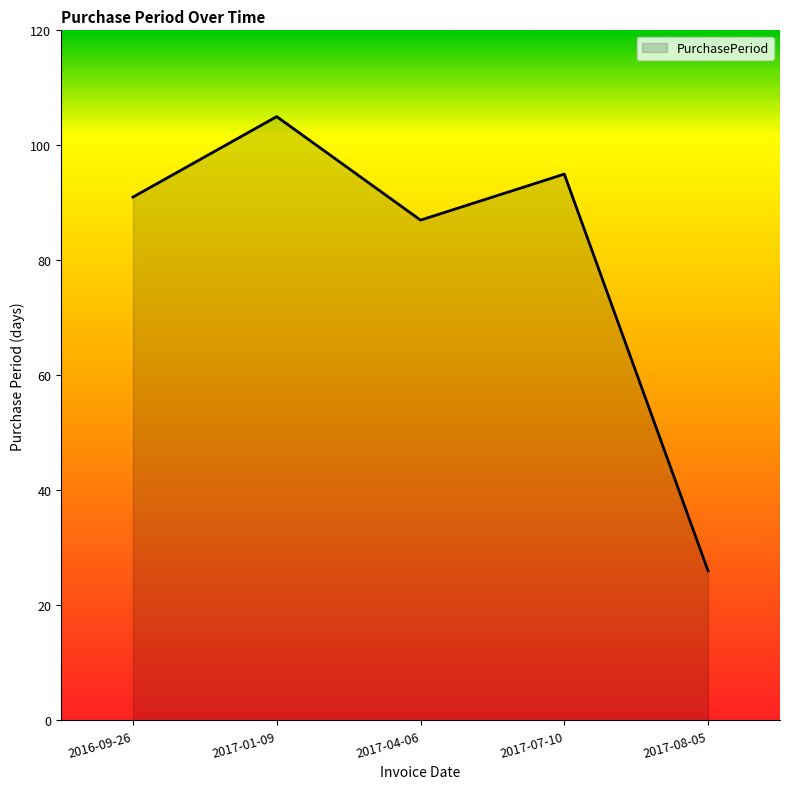

Where is the first local maximum?

2017-01-09